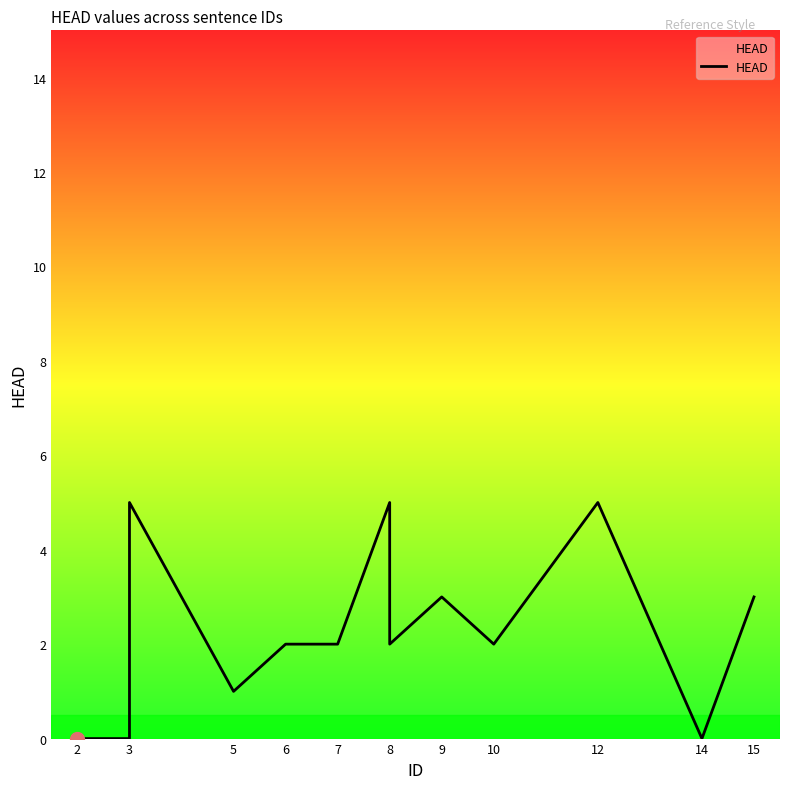

Which category has the lowest value across all series?

2